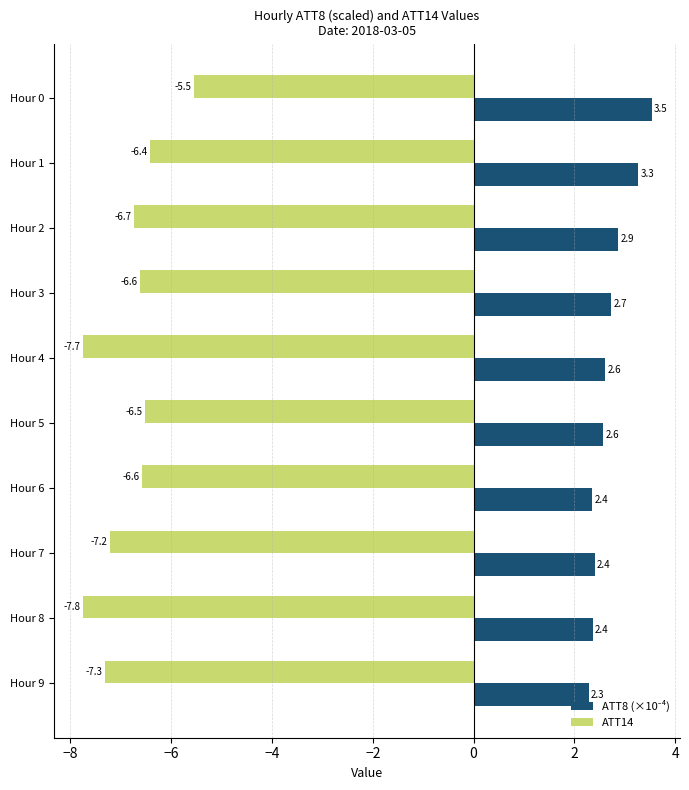

At which category is the sum across all series the highest?

Hour 0